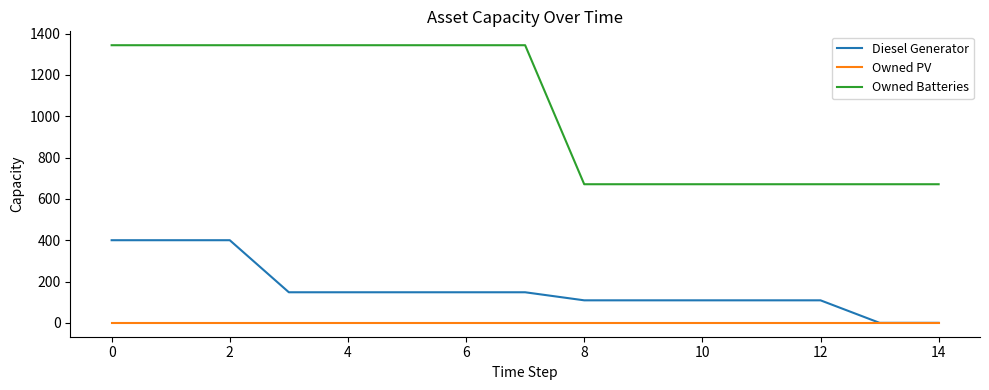

Reading right to left, list all the values displayed in this chart.

Diesel Generator: 0	0	109	109	109	109	109	148	148	148	148	148	400	400	400
Owned PV: 0	0	0	0	0	0	0	0	0	0	0	0	0	0	0
Owned Batteries: 671	671	671	671	671	671	671	1344	1344	1344	1344	1344	1344	1344	1344